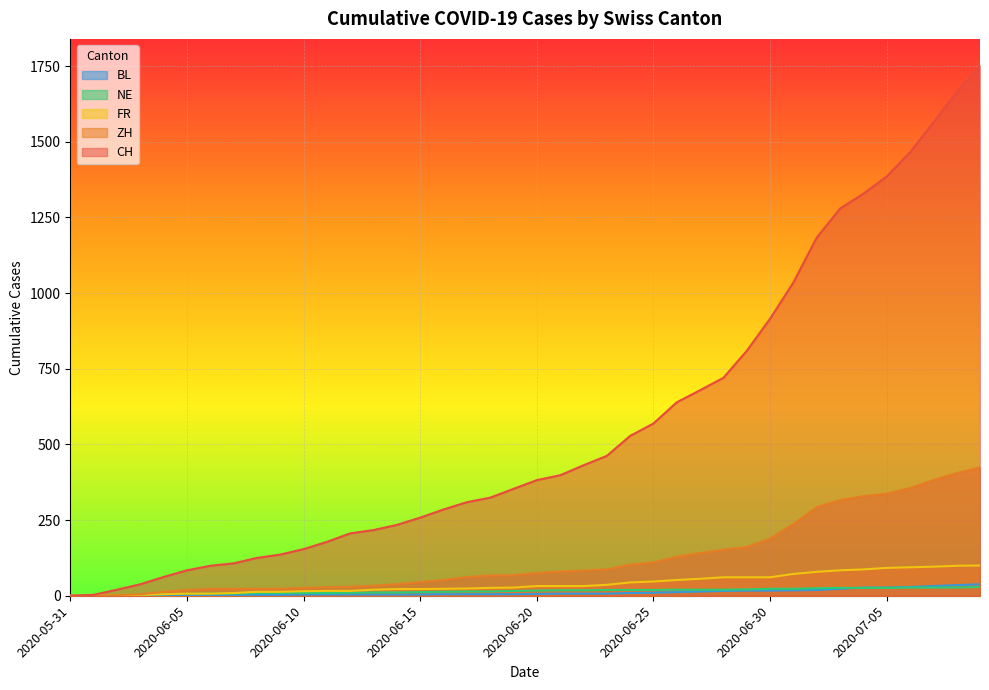

What position from the right is 2020-05-31?

40